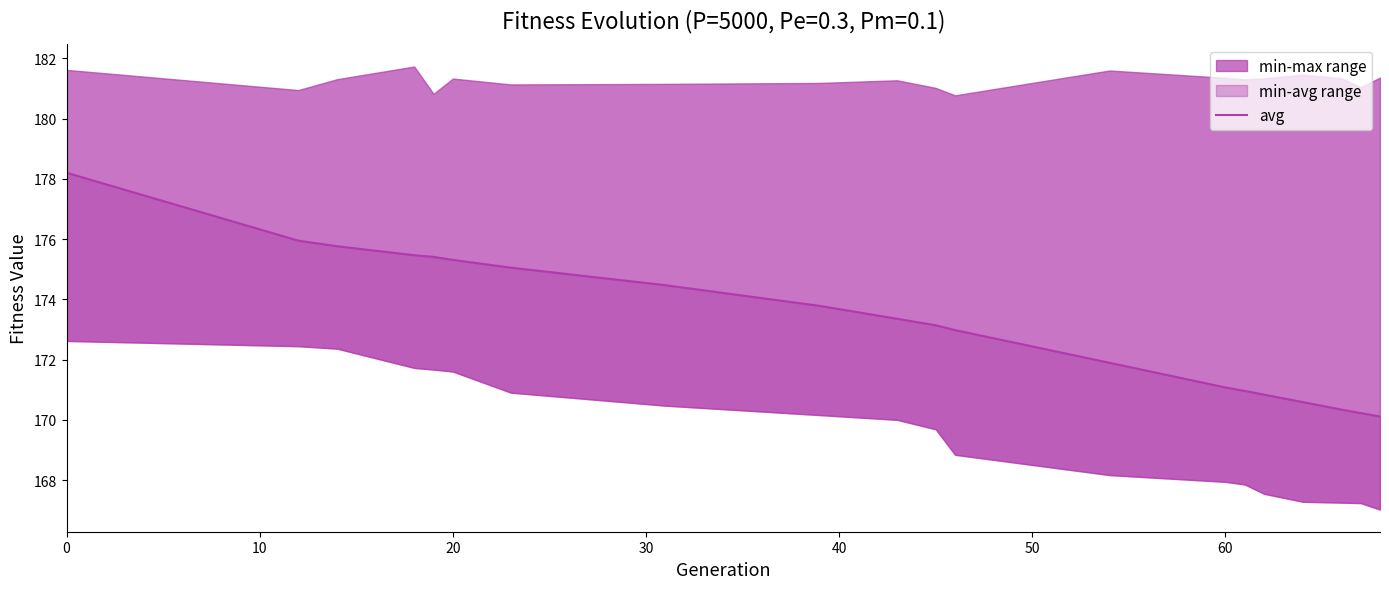

How many values exceed 173?

11